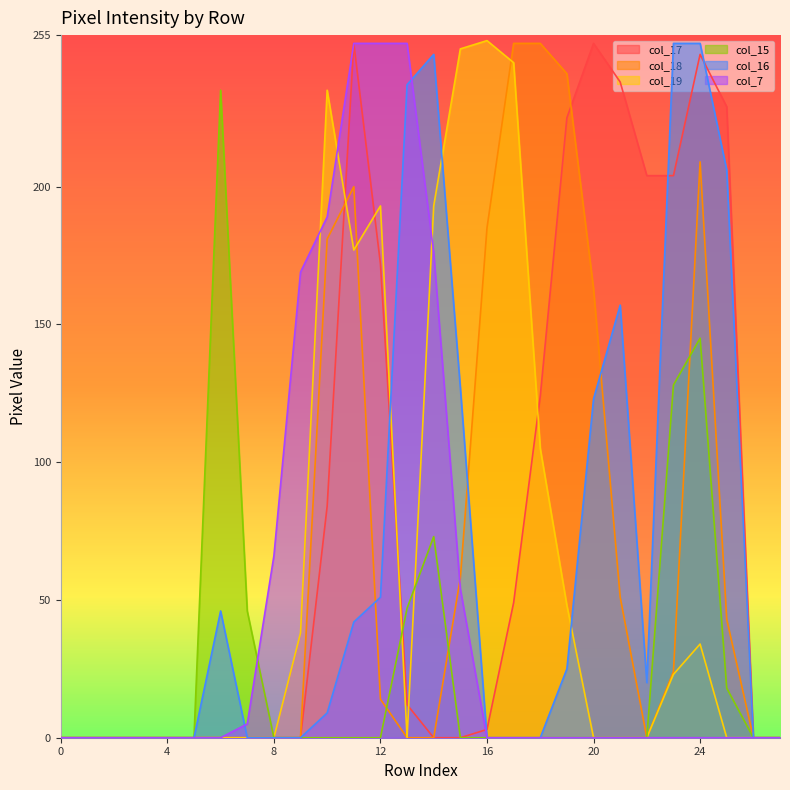

In col_15, how many points are higher than both neighbors (excluding endpoints)?

3